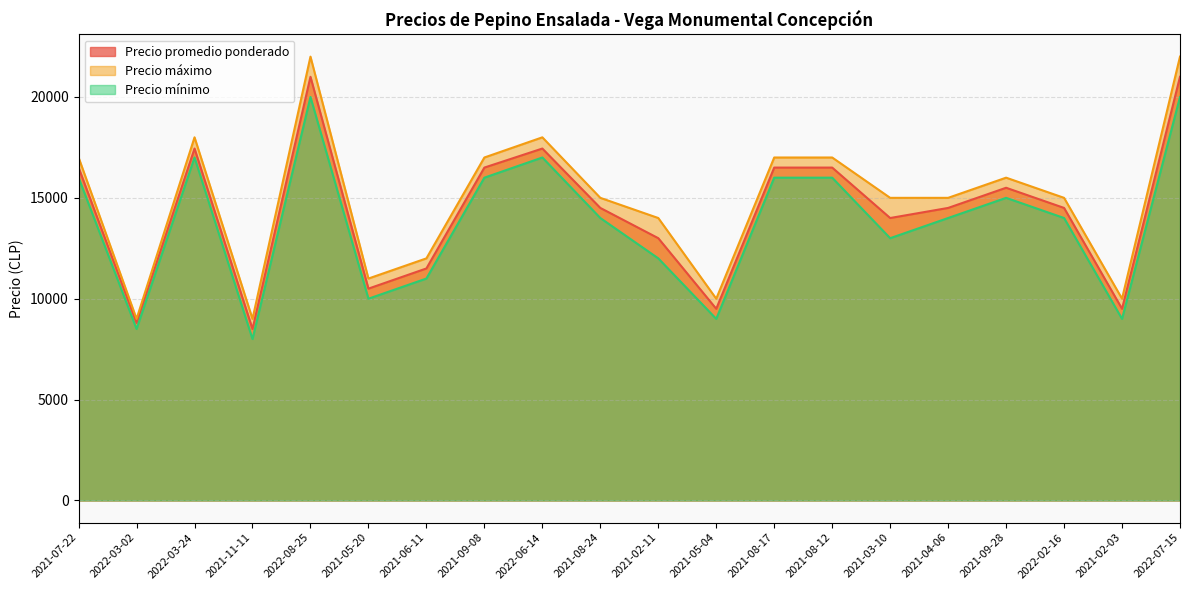

How many values in the Precio promedio ponderado series are below 14500?

8